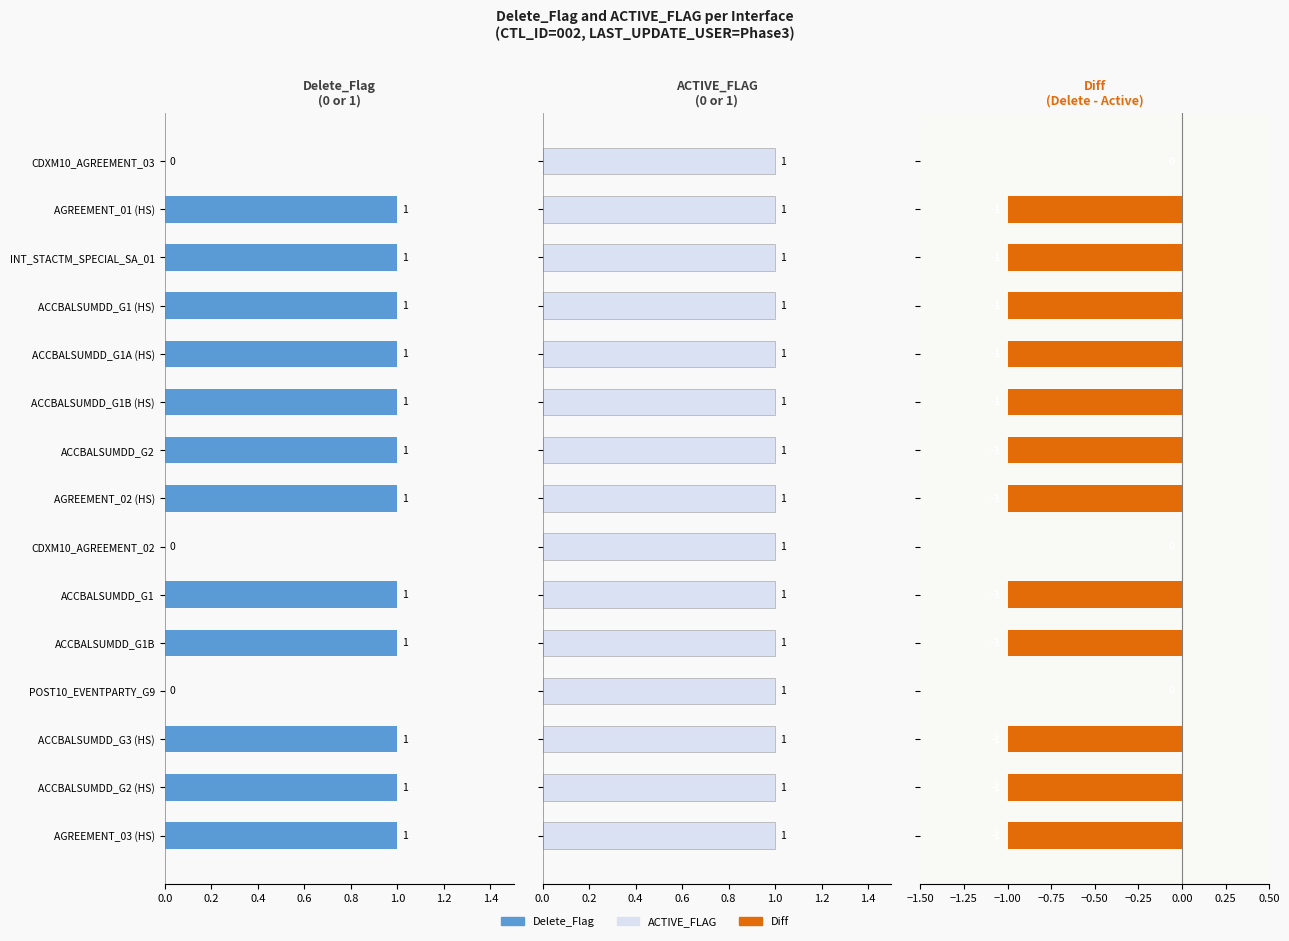

How many values in Delete_Flag are above zero?

12